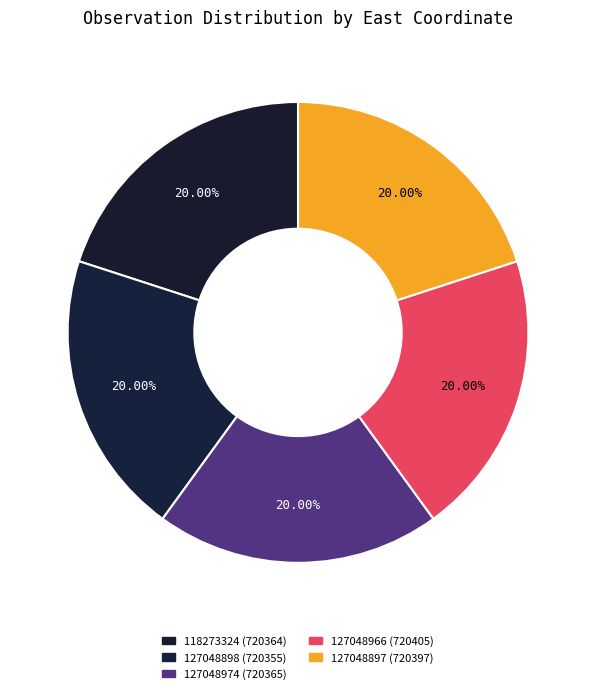

Which has a higher value, 118273324 or 127048898?

118273324